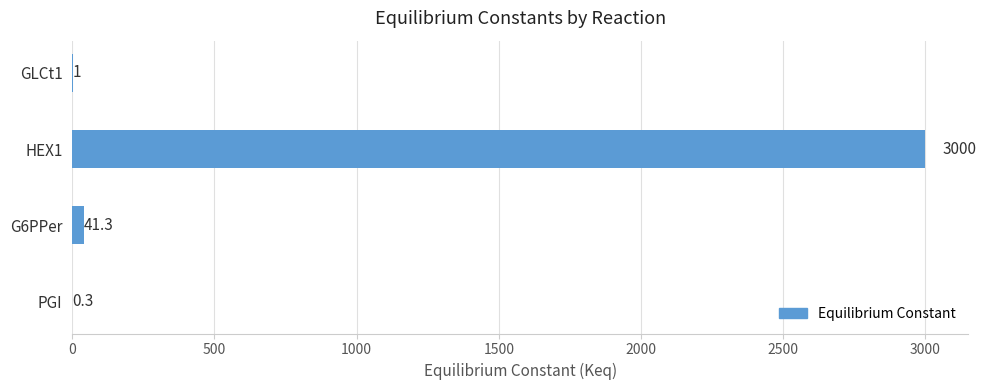

Is it true that the value at HEX1 is 3000.0?

True